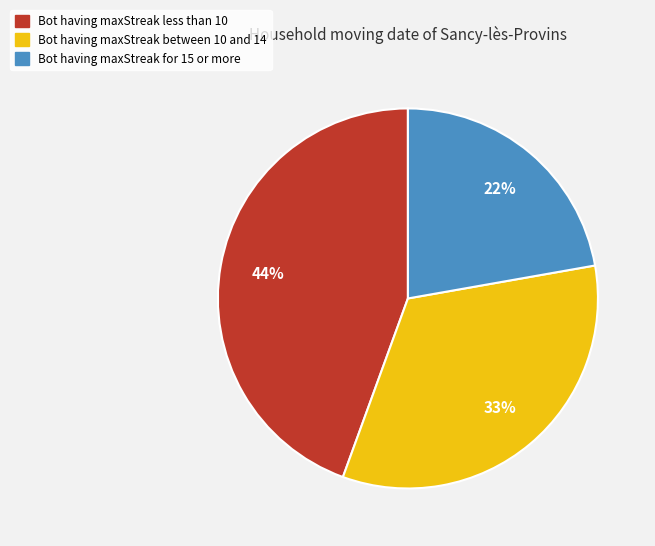

To the nearest percent, what is the average slice percentage?

33%